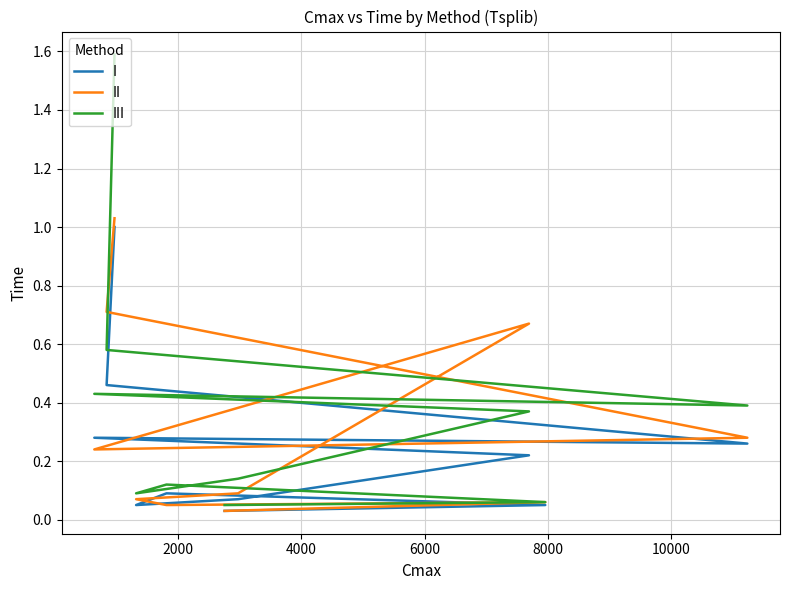

Reading left to right, extract all data points from this chart.

I: 0.0	0.1	0.1	0.1	0.1	0.2	0.3	0.3	0.5	1.0
II: 0.0	0.1	0.1	0.1	0.1	0.7	0.2	0.3	0.7	1.0
III: 0.1	0.1	0.1	0.1	0.1	0.4	0.4	0.4	0.6	1.6